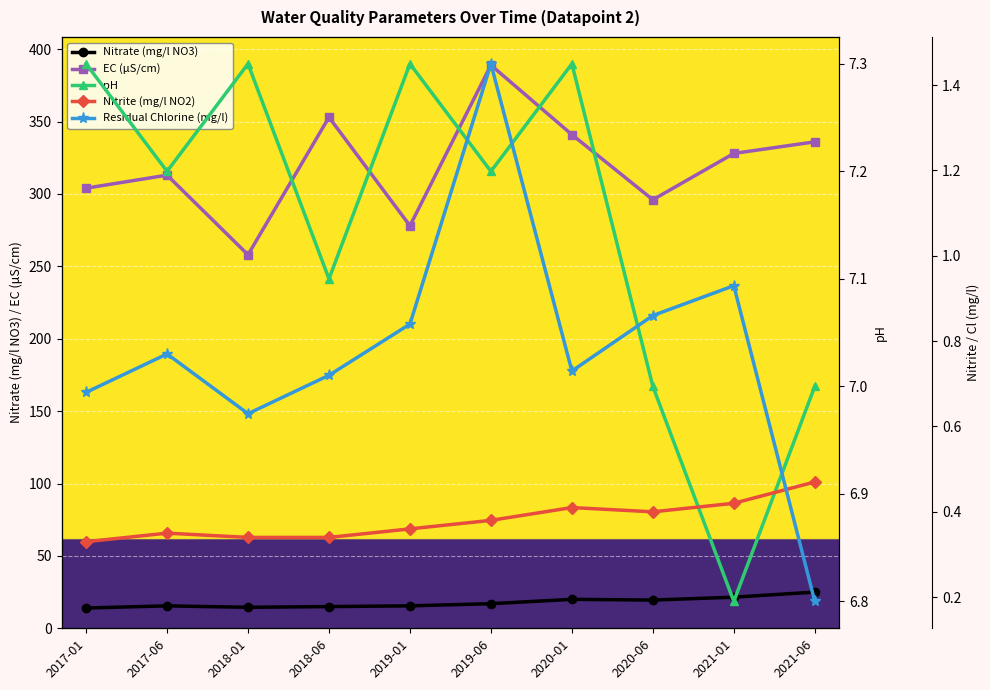

What are all the series names shown in the legend?

Nitrate (mg/l NO3), Nitrite (mg/l NO2), Residual Chlorine (mg/l), pH, EC (μS/cm)